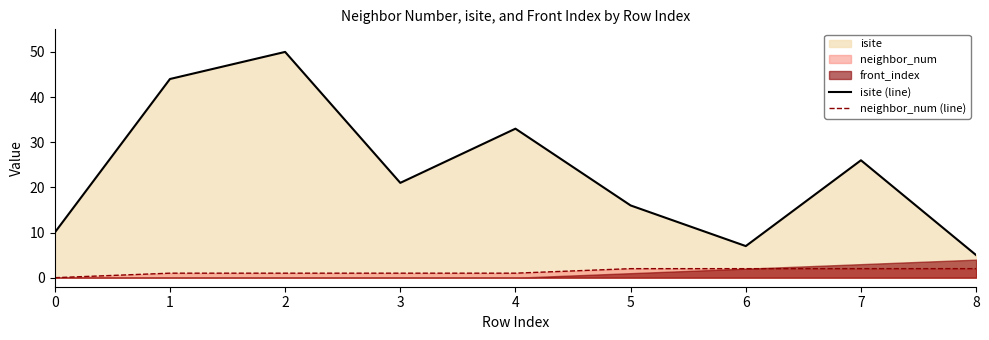

The neighbor_num (line) series shows 2 at 3. True or false?

False